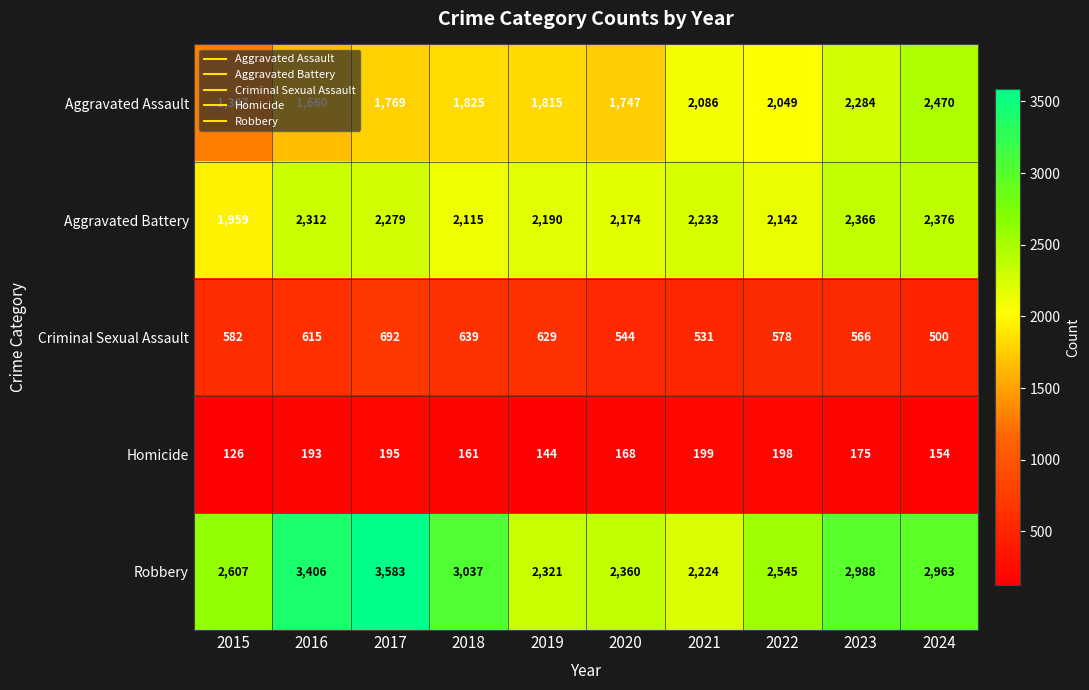

What is the average value of the Criminal Sexual Assault series?

588